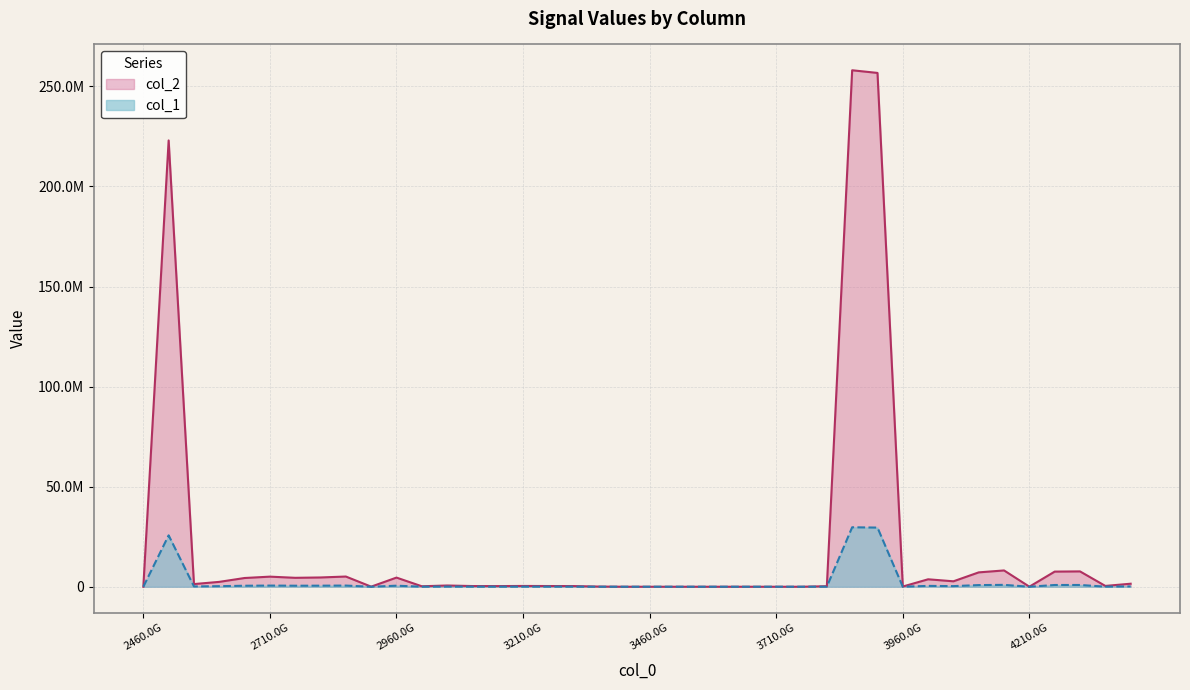

True or false: col_2 has more than 1 points higher than both neighbors.

True